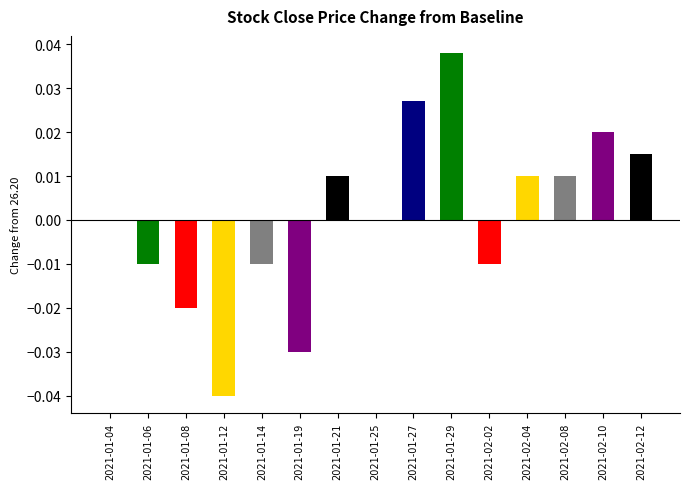

The chart shows a value of 0.0 at 2021-01-27. True or false?

True